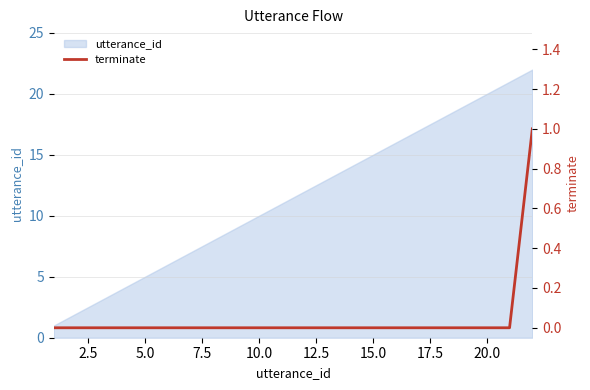

The utterance_id series shows 16 at 10.0. True or false?

False